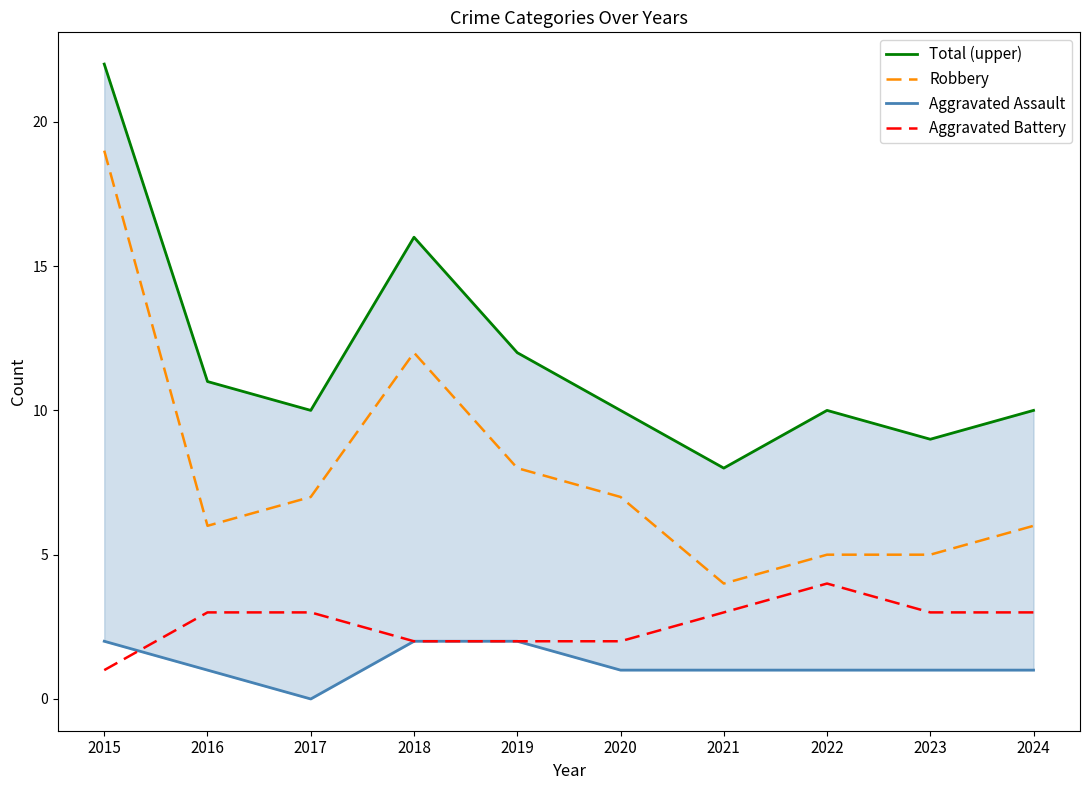

At which category does the chart reach its minimum across all series?

2017